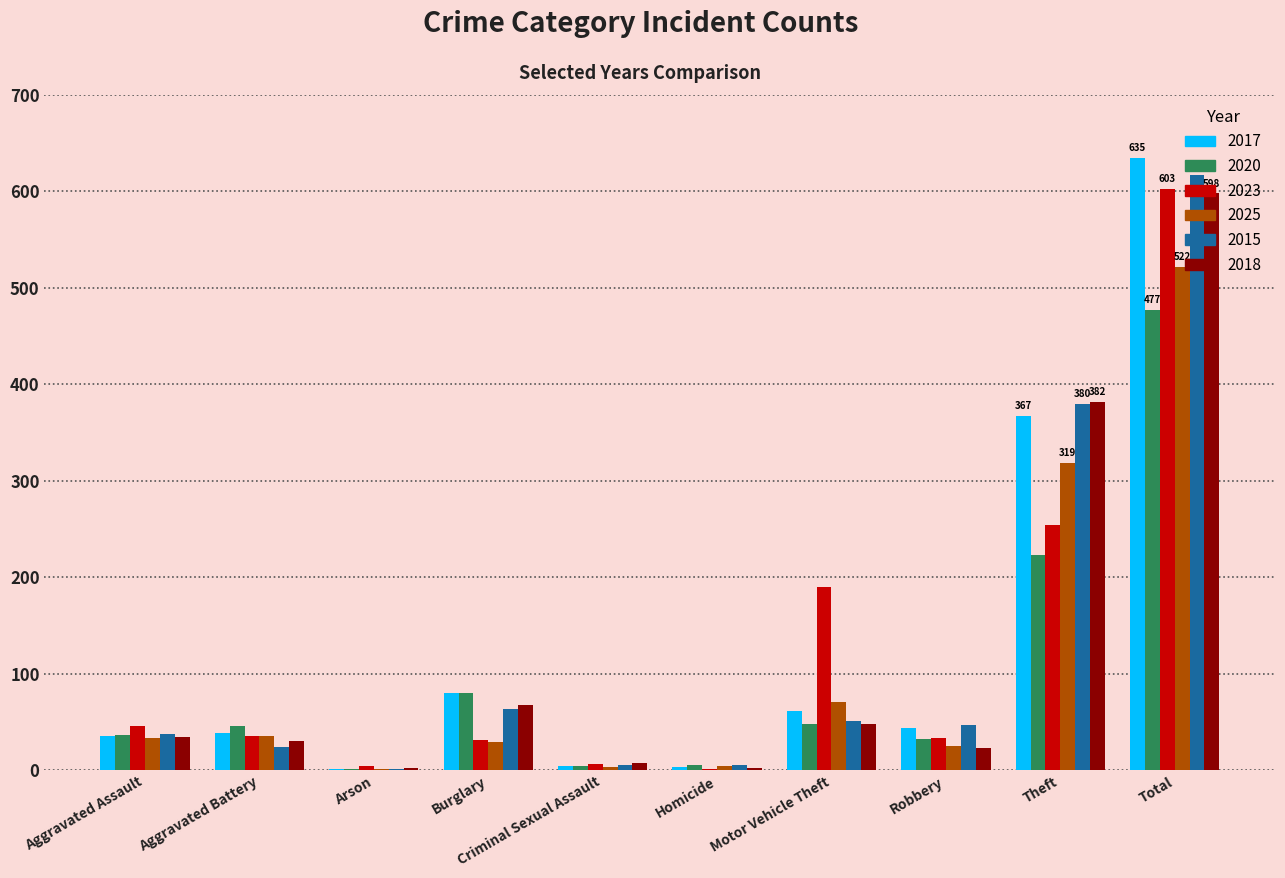

Is the value of 2018 at Burglary greater than the value of 2023 at Burglary?

Yes